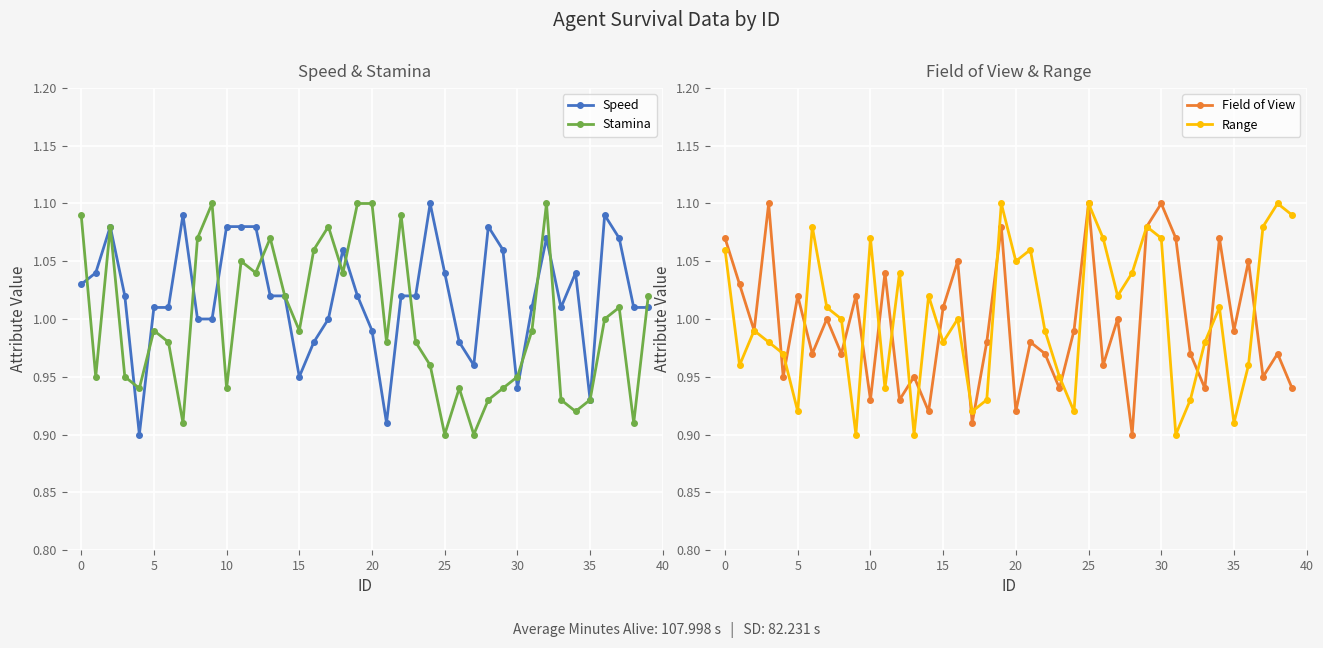

Is it true that Stamina equals 0.6 at 0?

False